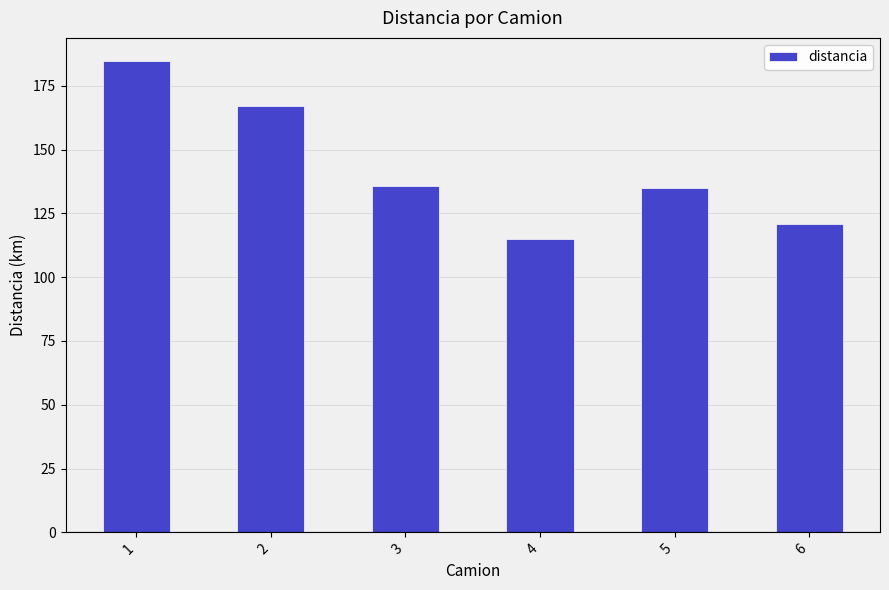

True or false: the data shows 59.5 at 6.

False